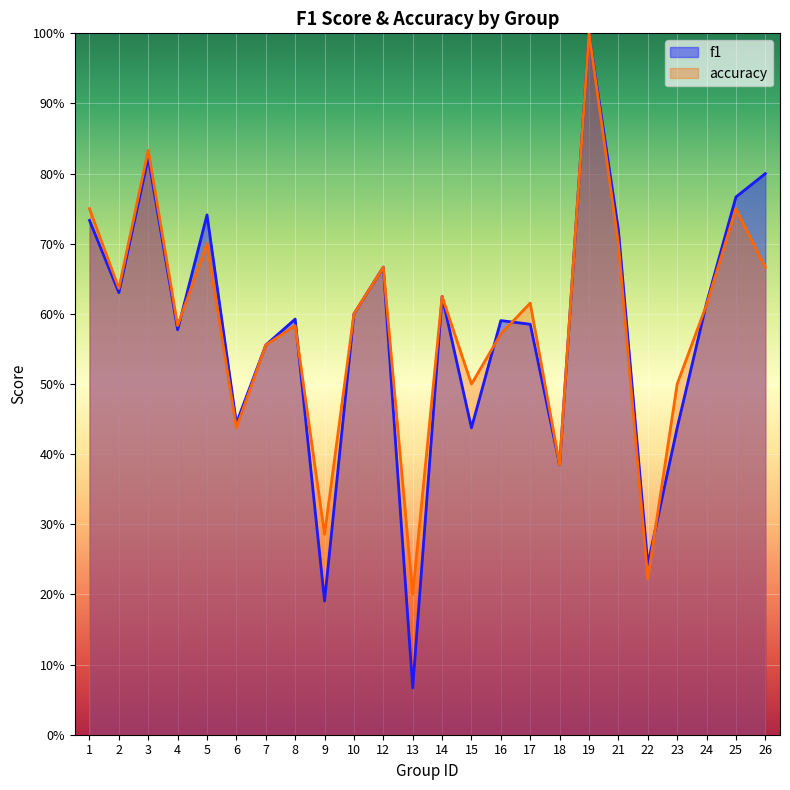

Is the value of accuracy at 22 greater than the value of f1 at 8?

No